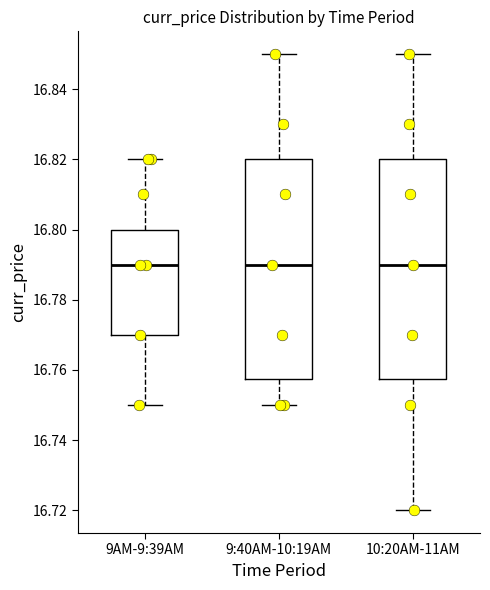

Reading left to right, read every box against the y-axis: the position of its median line, the range the box covers, and the ends of its whiskers. The values are not printed on the chart, so give them approximately, as read against the axis.

9AM-9:39AM: median 16.790, box 16.770 to 16.800, whiskers 16.750 to 16.820
9:40AM-10:19AM: median 16.790, box 16.758 to 16.820, whiskers 16.750 to 16.850
10:20AM-11AM: median 16.790, box 16.758 to 16.820, whiskers 16.720 to 16.850